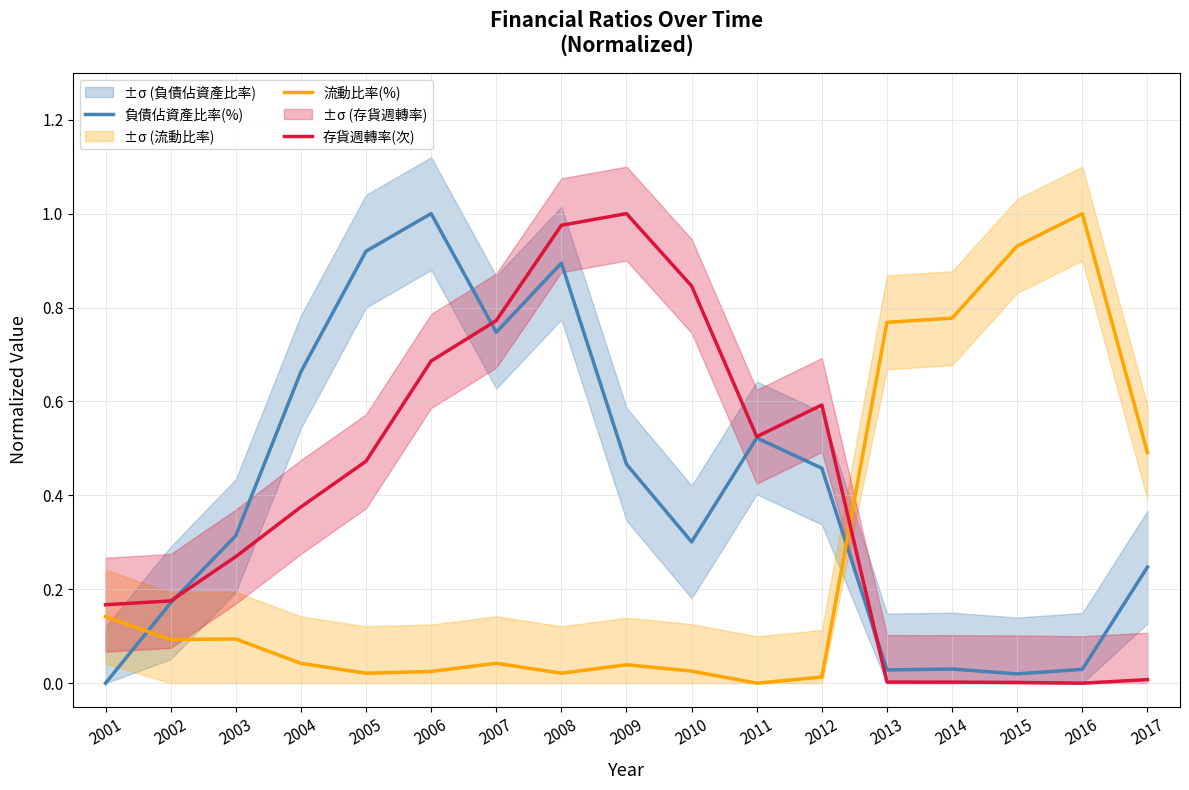

What is the difference between the maximum and minimum values in the 存貨週轉率(次) series?

1.0